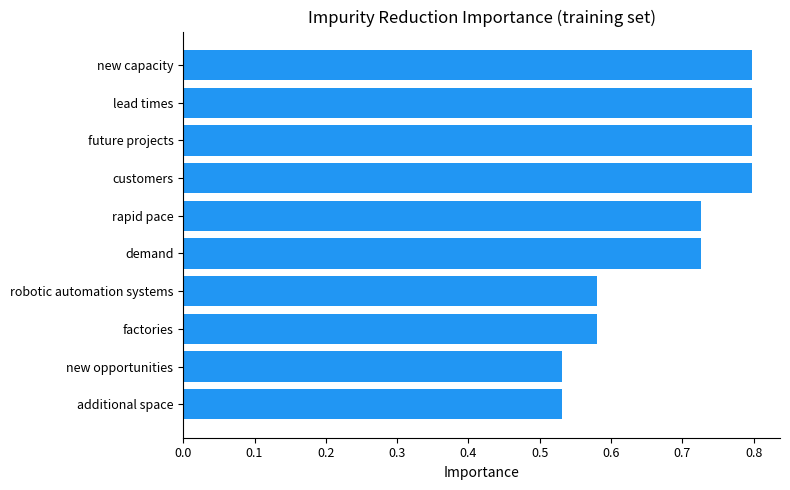

Are the bars horizontal?

Yes